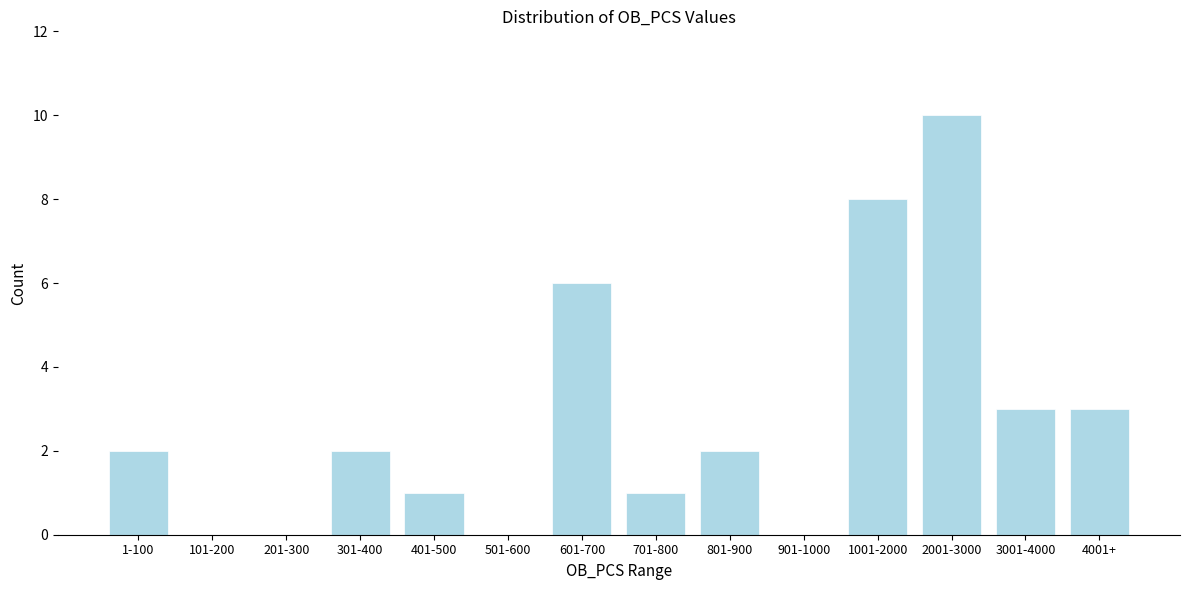

What is the maximum value shown in the chart?

10